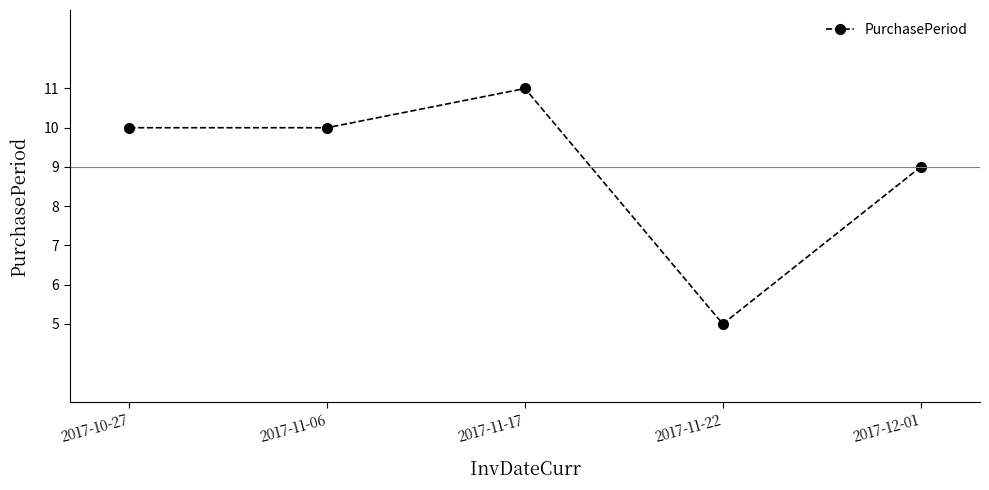

True or false: the data shows 6 at 2017-10-27.

False